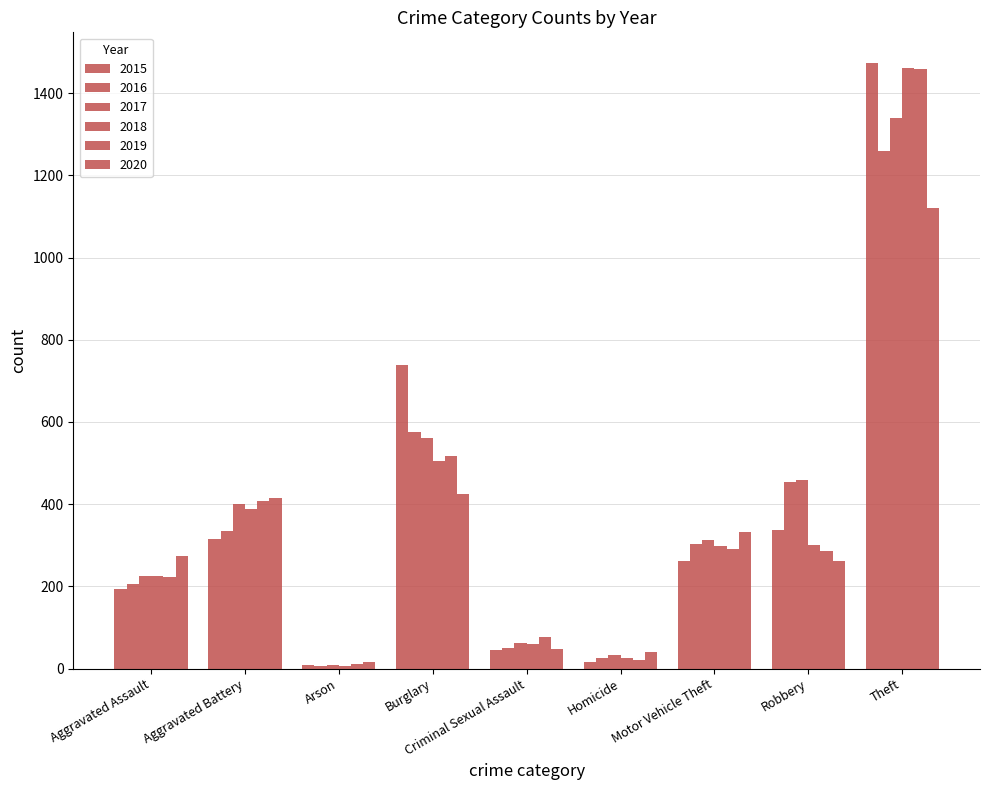

How many bars are there in total?

54